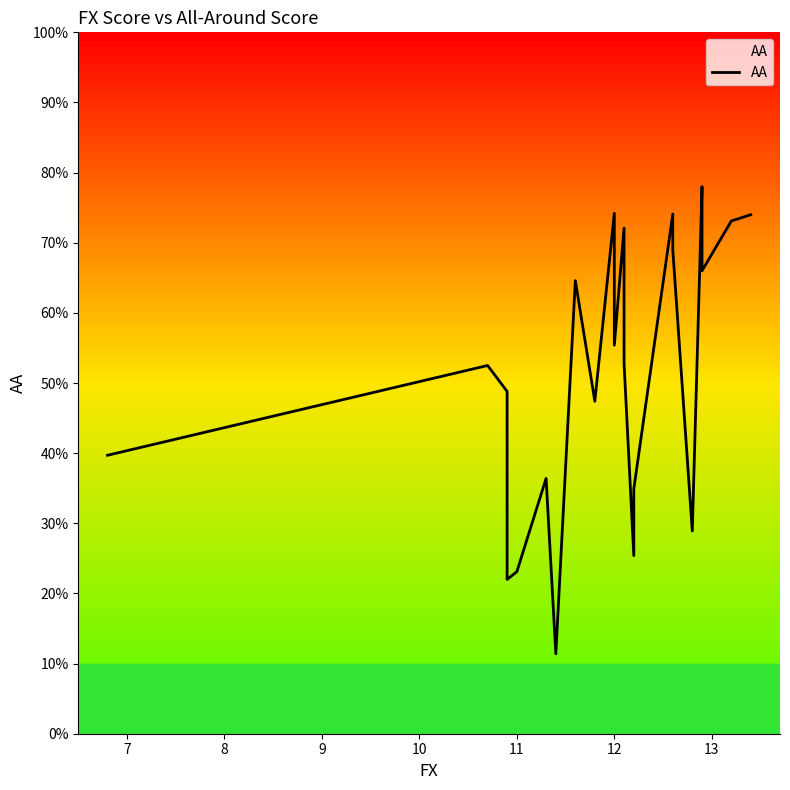

What is the difference between the maximum and minimum values?

66.6